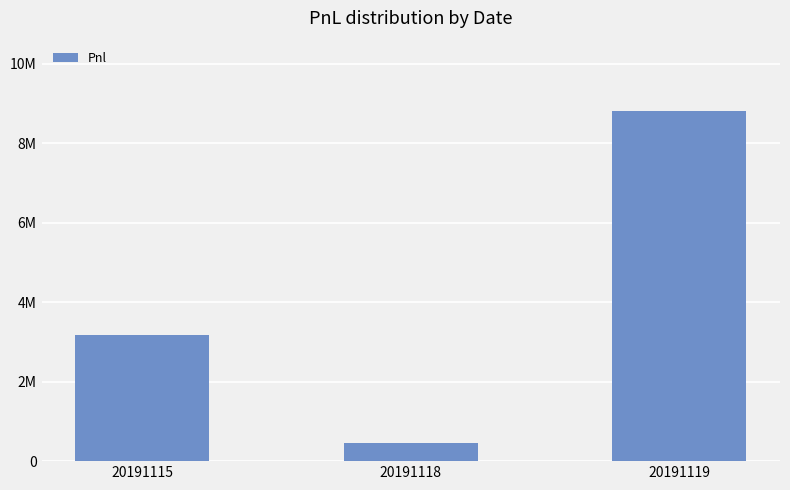

The chart shows a value of 12732690.6 at 20191119. True or false?

False